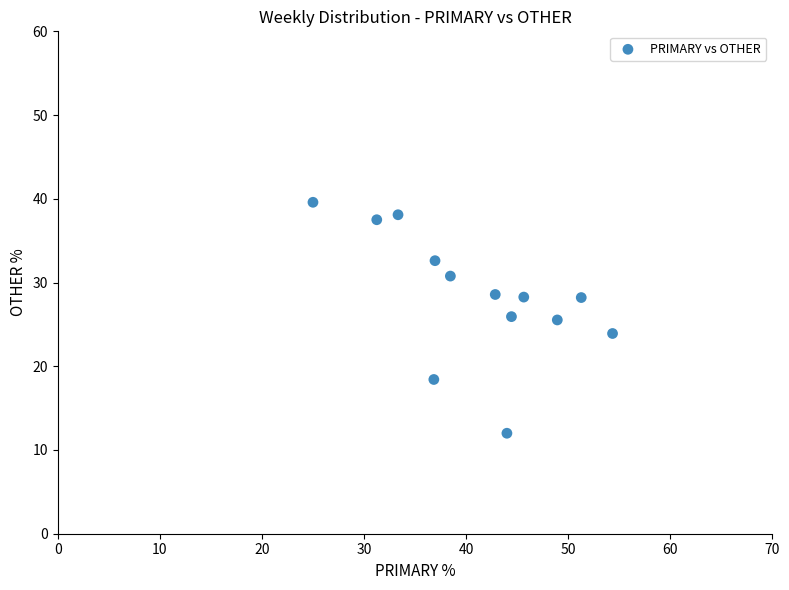

What is the range of X values (max minus min)?

29.3